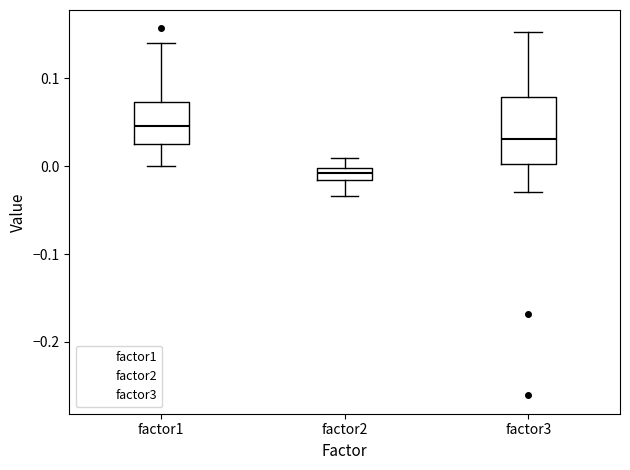

Which box has the lowest median line?

factor2